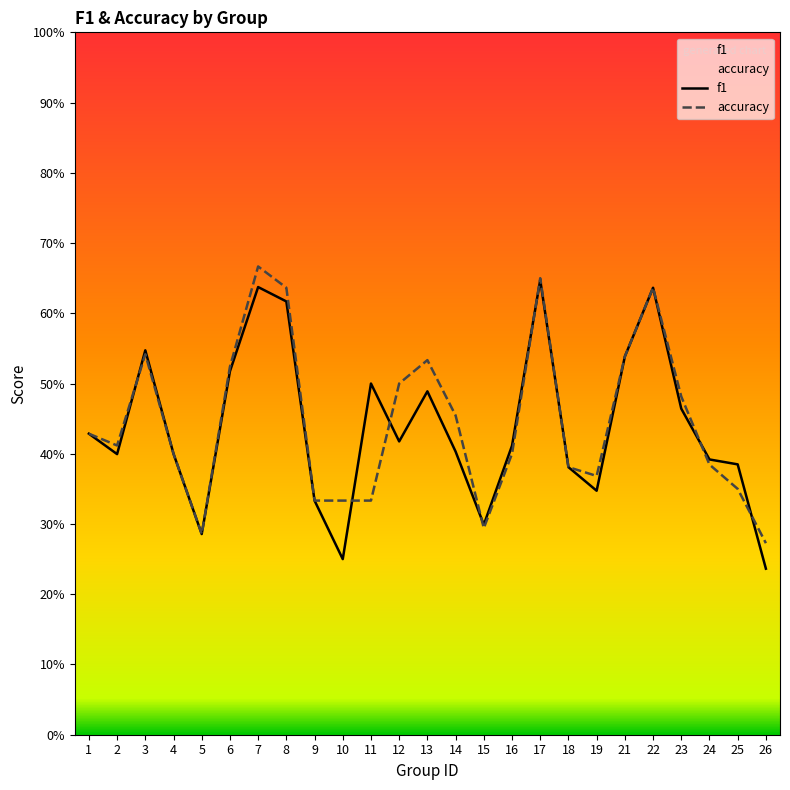

Is this an area chart (filled region under the line)?

No